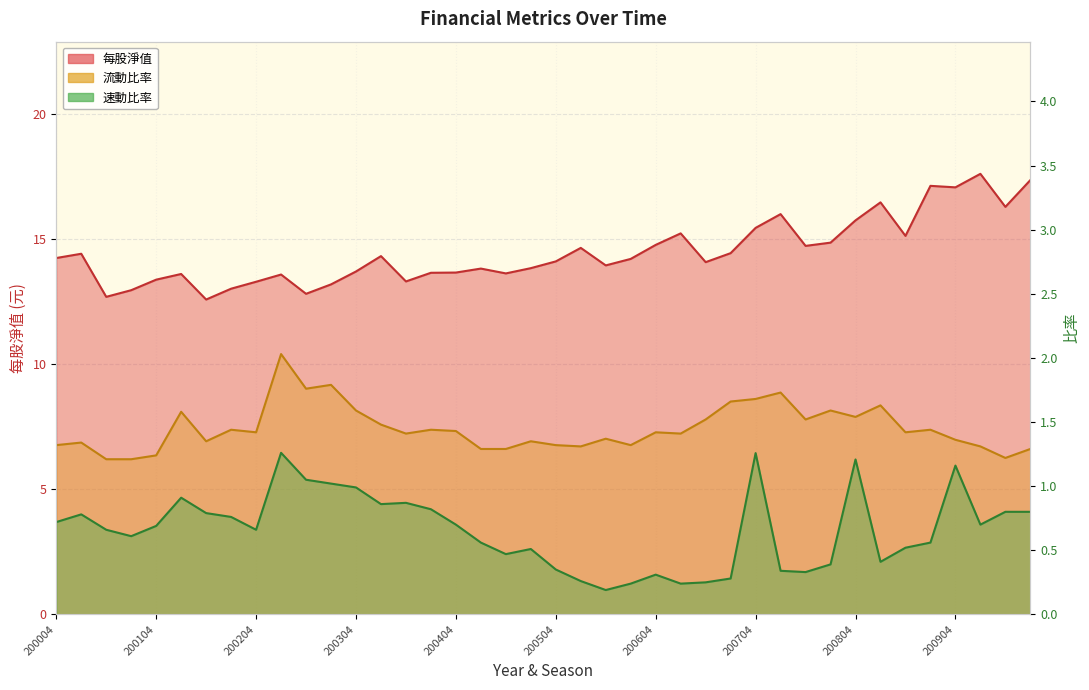

How many data points does each series have?

40